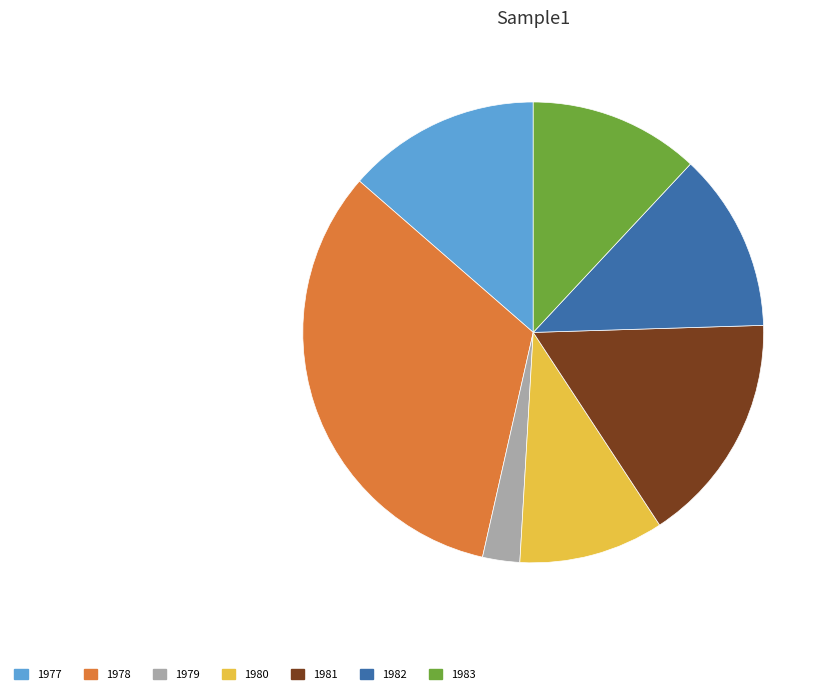

Count the number of slices in the pie.

7